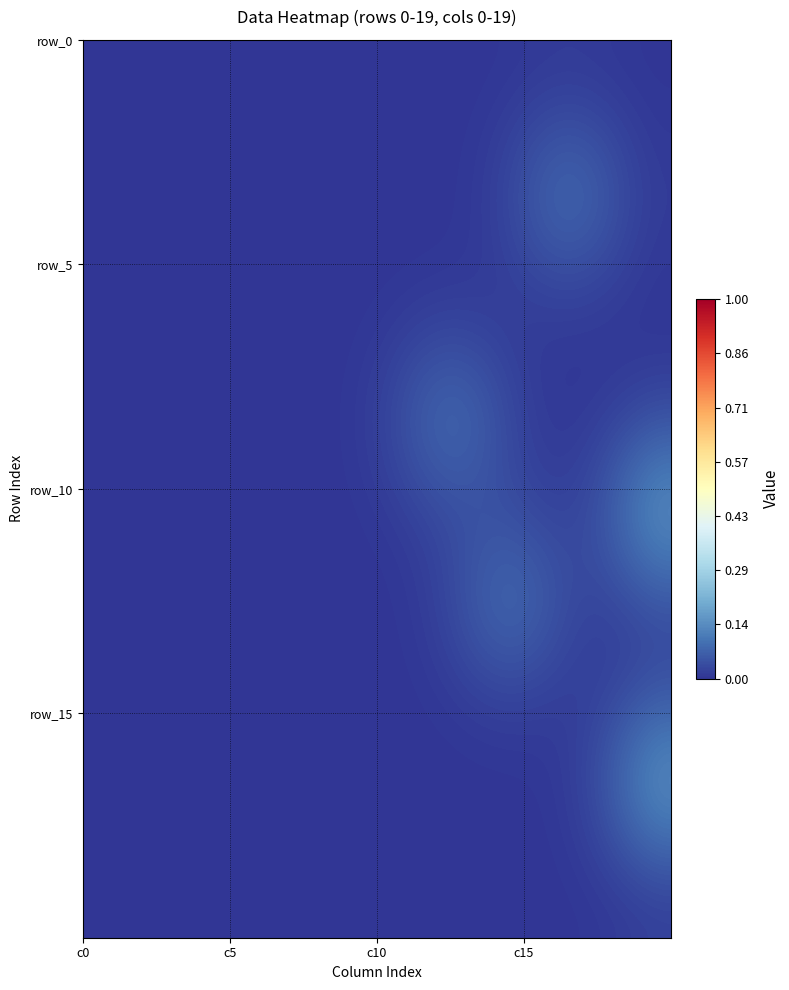

Count the number of categories in the chart.

20